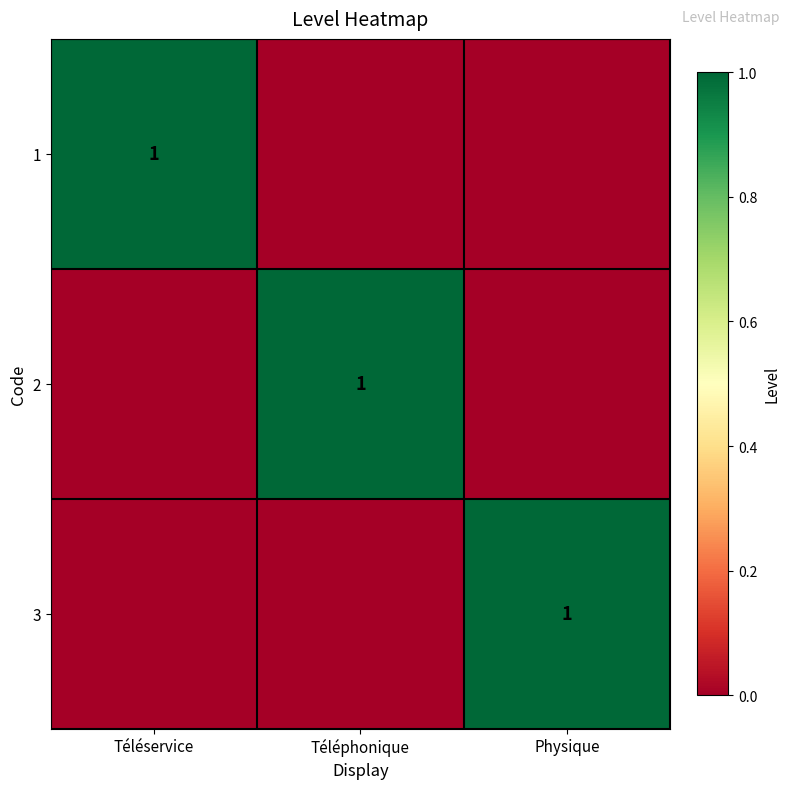

Is it true that 2 equals 1 at Téléphonique?

True